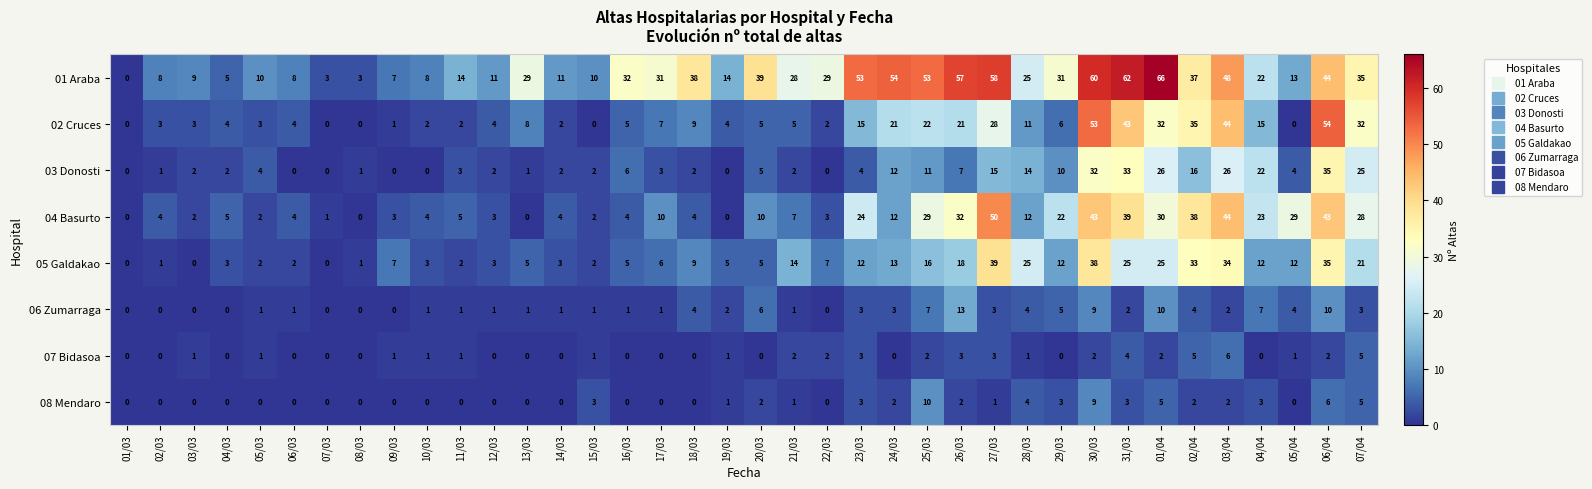

How many positive values does the 07 Bidasoa series have?

22